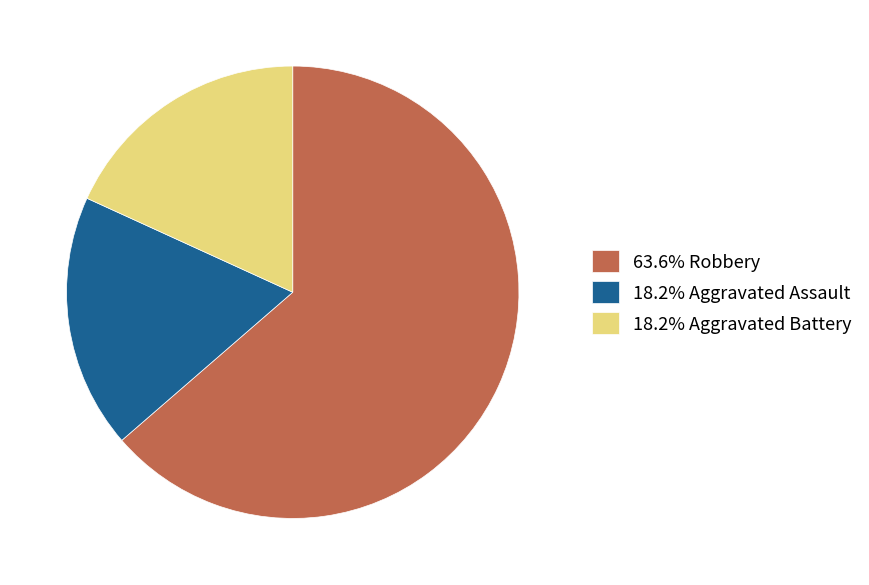

Is there any slice that represents more than half of the pie?

Yes